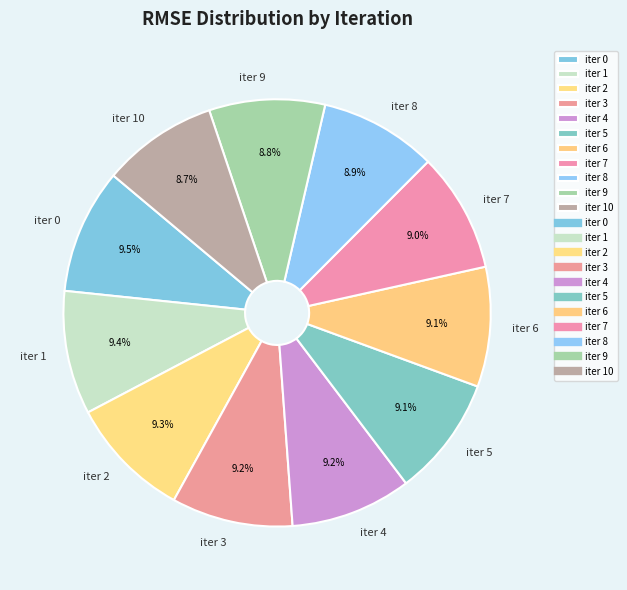

Is iter 0 the majority of the pie?

No